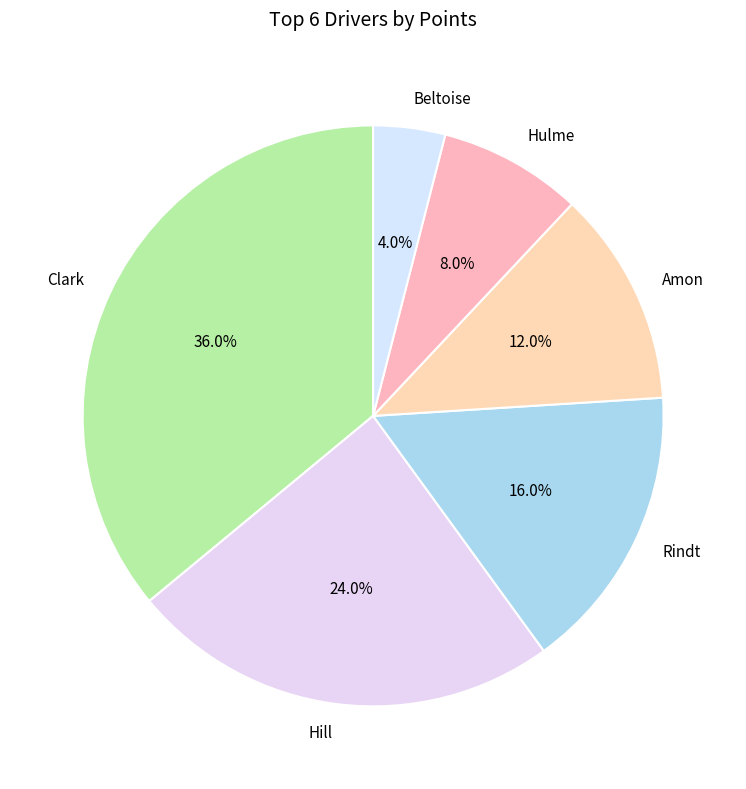

Is it true that Clark is 22% of the pie?

False